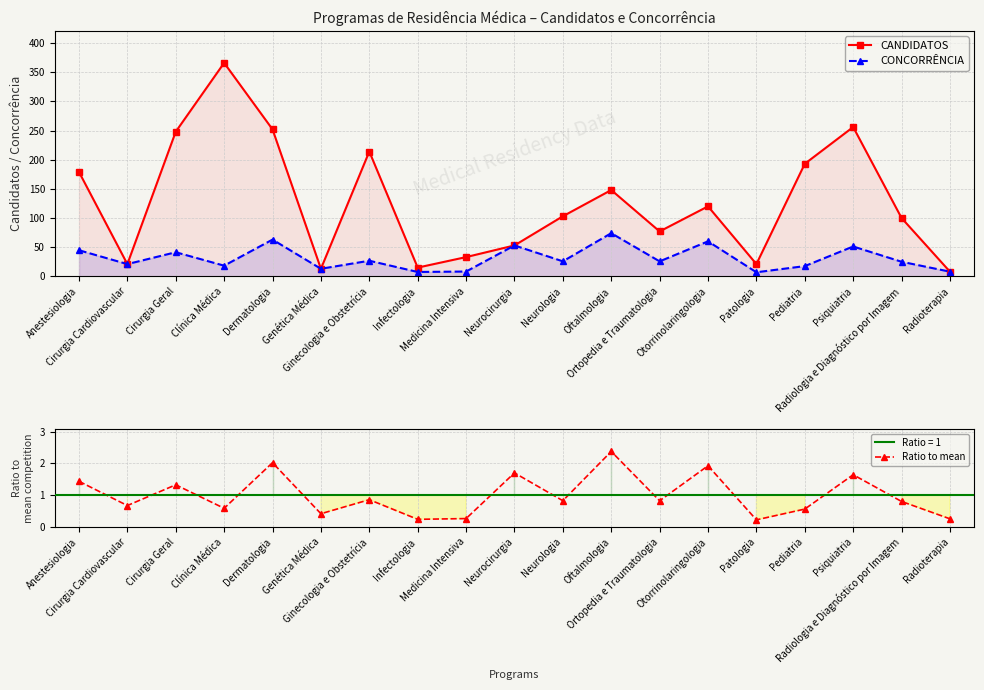

Is the value of Ratio to mean at Clínica Médica greater than the value of CONCORRÊNCIA at Oftalmologia?

No